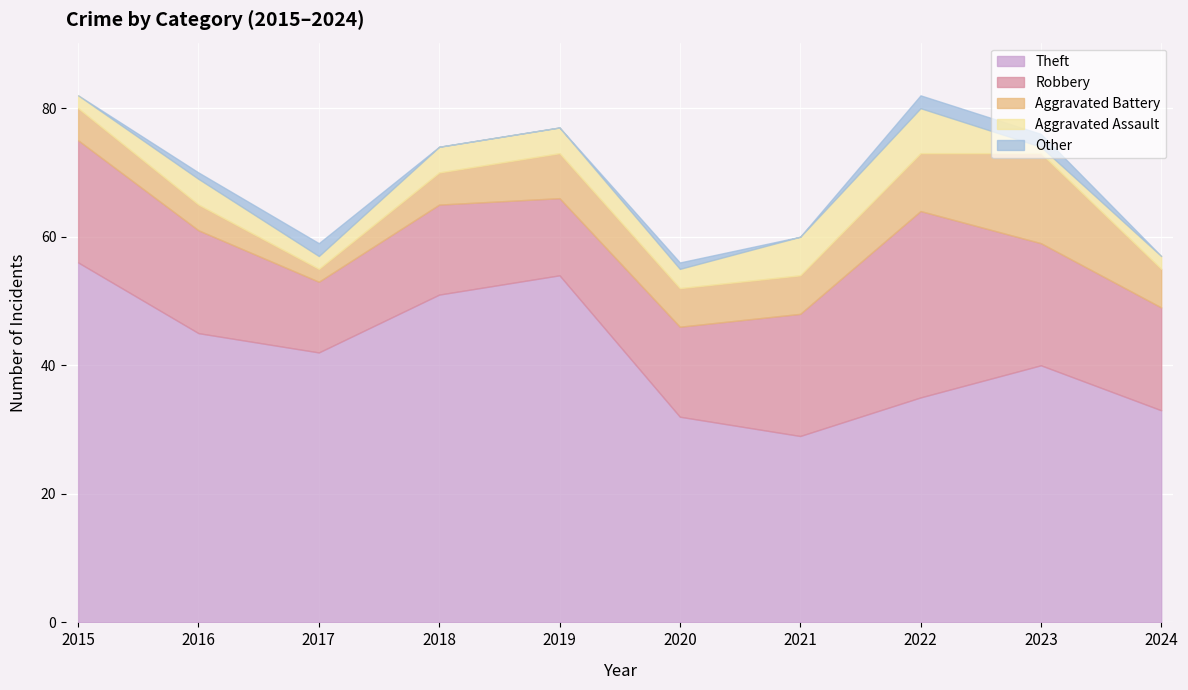

Rank the categories by Theft value from highest to lowest.

2015, 2019, 2018, 2016, 2017, 2023, 2022, 2024, 2020, 2021